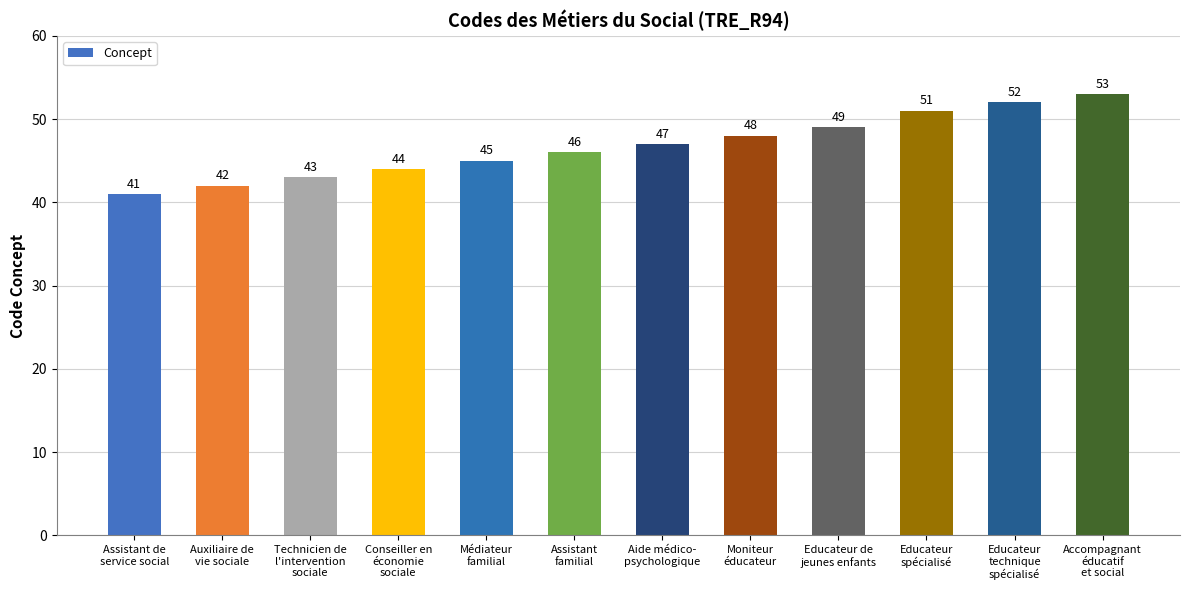

What is the ratio of the value at Educateur
technique
spécialisé to the value at Moniteur
éducateur?

1.1